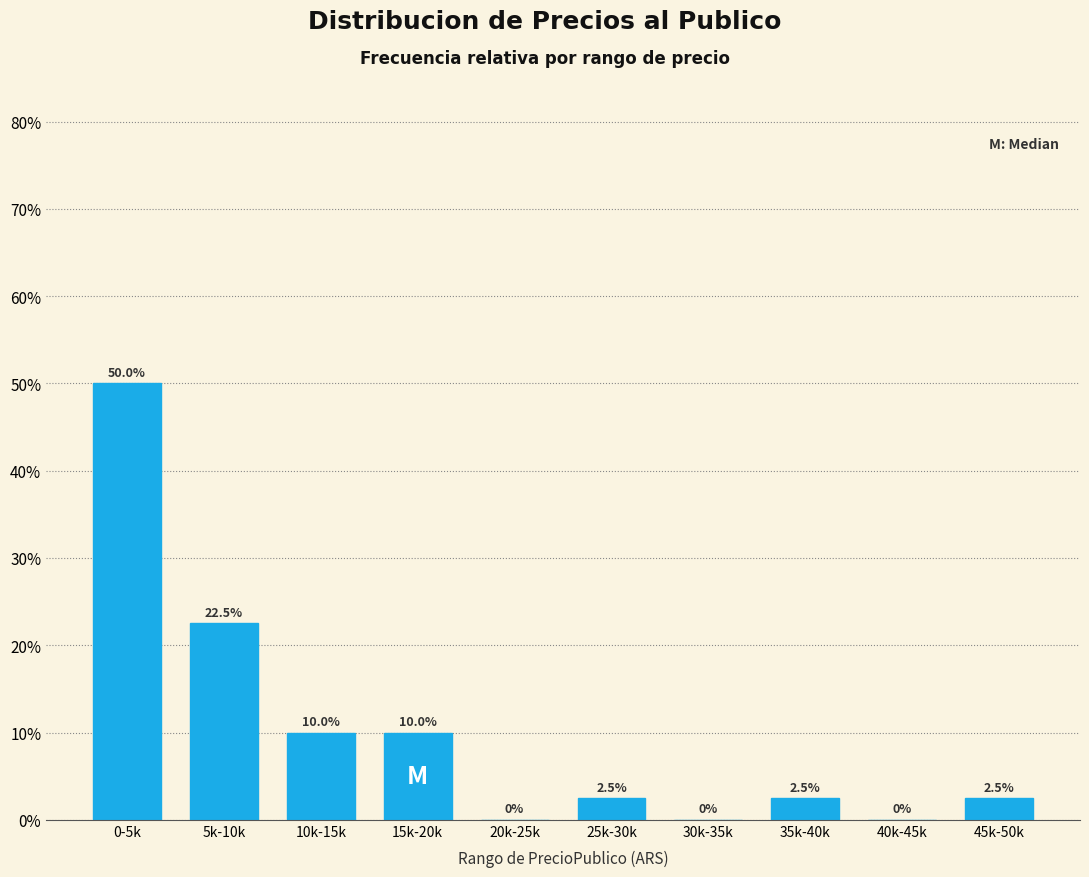

Reading left to right, what are all the values shown in this chart?

0-5k=50.0	5k-10k=22.5	10k-15k=10.0	15k-20k=10.0	20k-25k=0.0	25k-30k=2.5	30k-35k=0.0	35k-40k=2.5	40k-45k=0.0	45k-50k=2.5